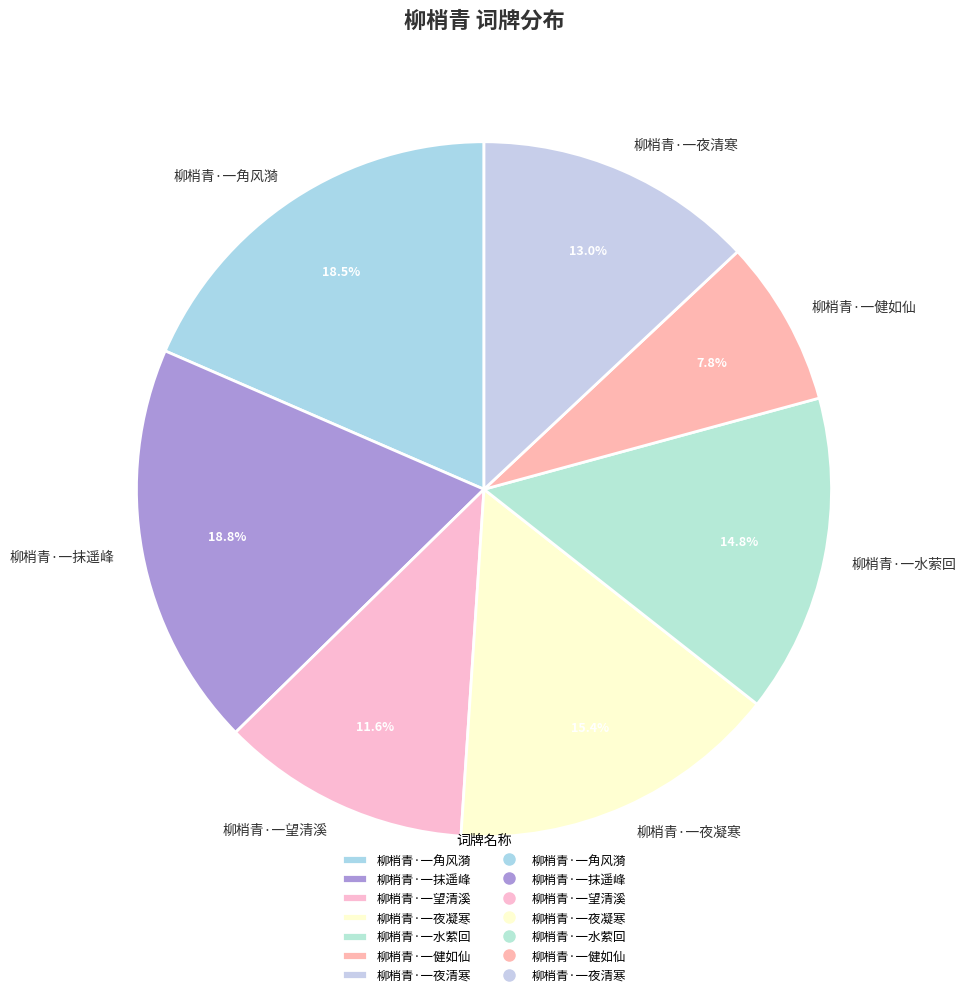

How many segments does this pie chart have?

7